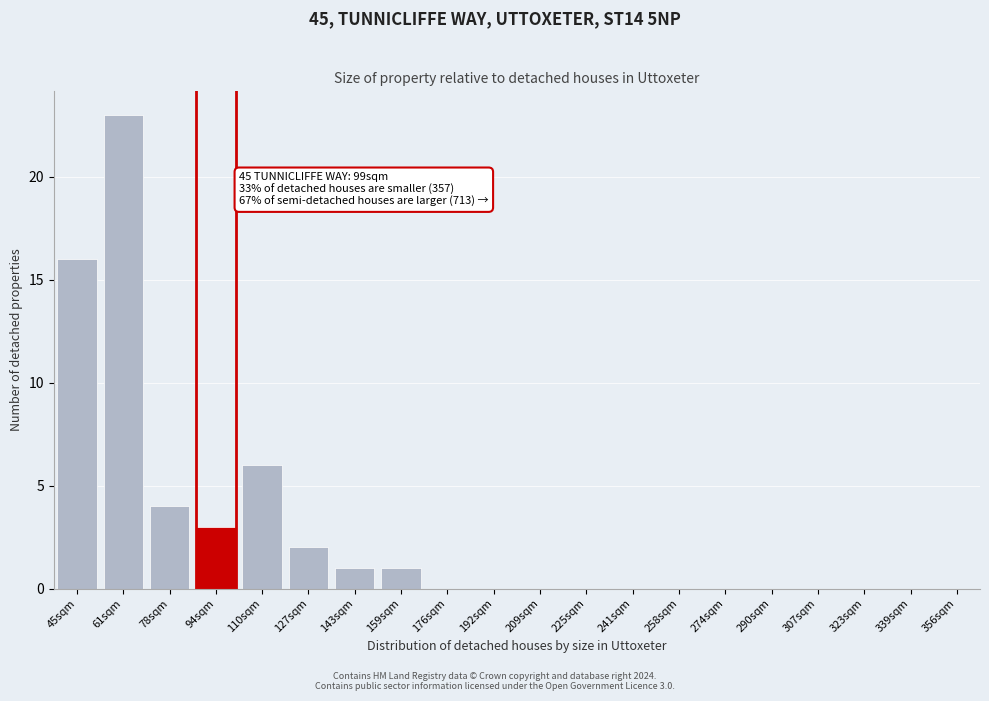

Reading left to right, extract all data points from this chart.

45sqm=16	61sqm=23	78sqm=4	94sqm=3	110sqm=6	127sqm=2	143sqm=1	159sqm=1	176sqm=0	192sqm=0	209sqm=0	225sqm=0	241sqm=0	258sqm=0	274sqm=0	290sqm=0	307sqm=0	323sqm=0	339sqm=0	356sqm=0